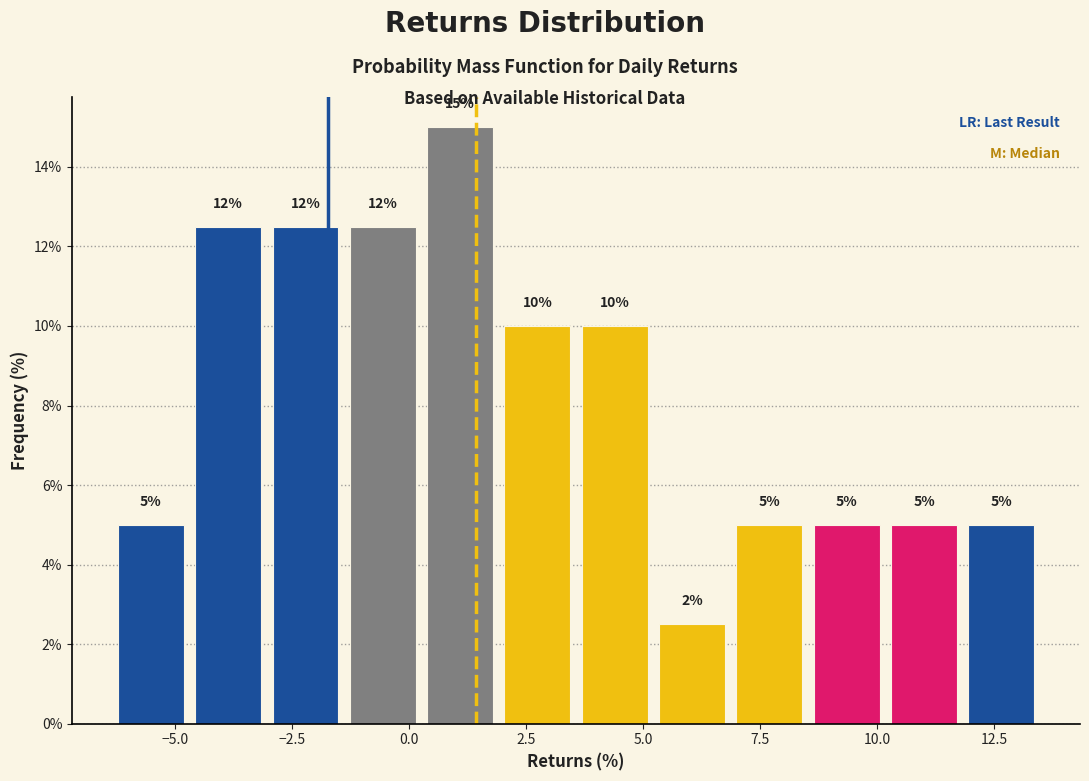

Read against the x-axis, roughly where is the centre of the tallest bar?

1.0